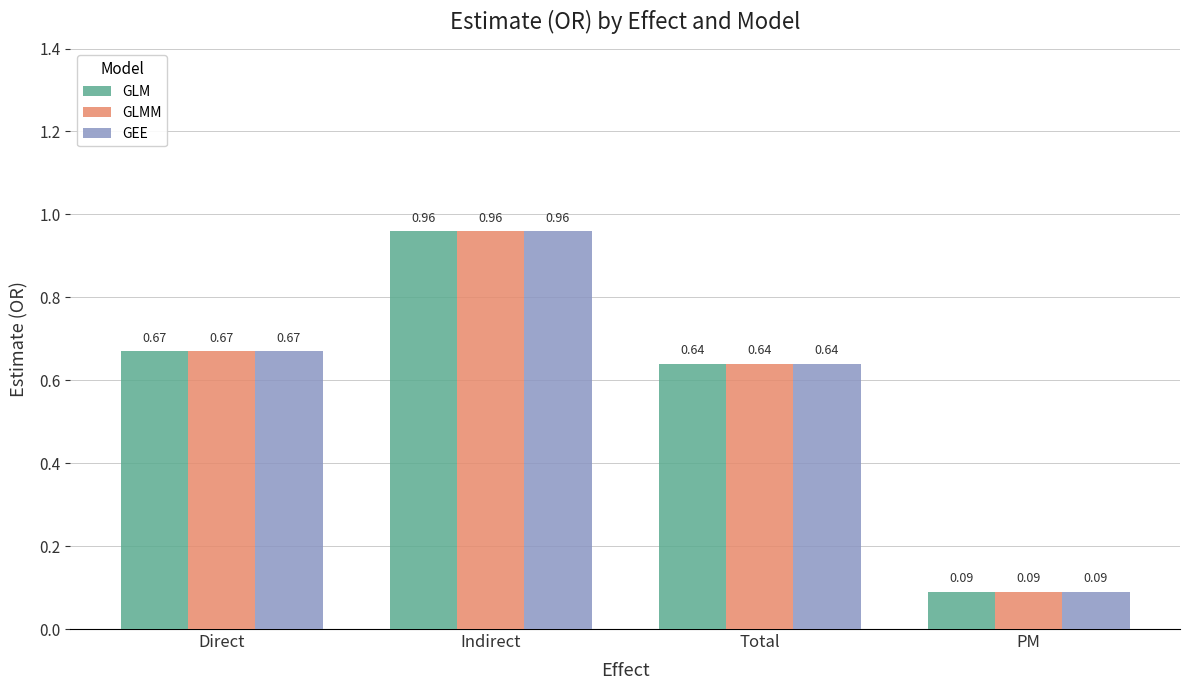

What is the difference between the maximum and minimum values in the GEE series?

0.9